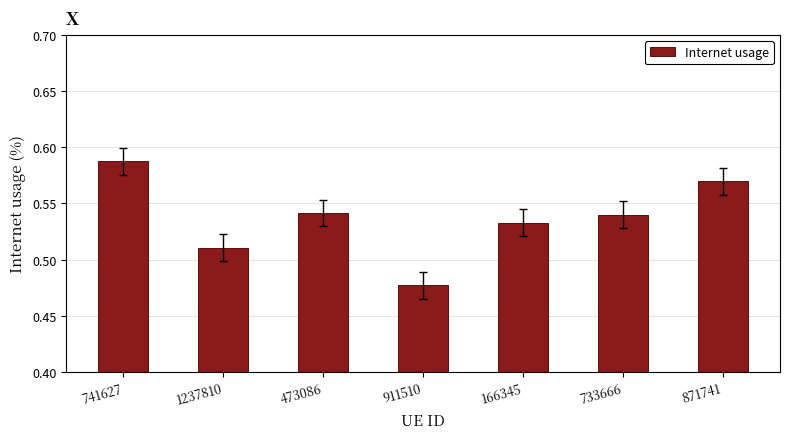

What position from the right is 741627?

7